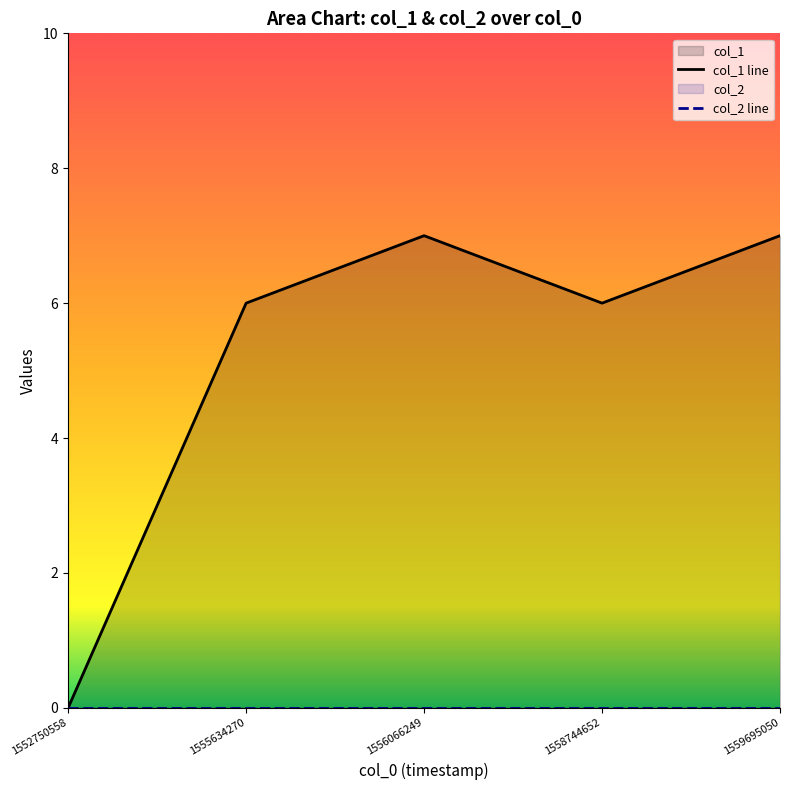

What is the change in value from 1552750558 to 1556066249?

+7